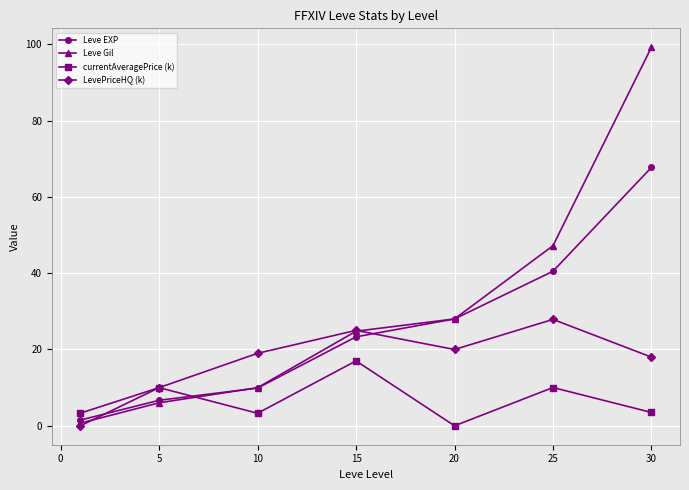

How many intersections are there between LevePriceHQ (k) and Leve EXP?

2